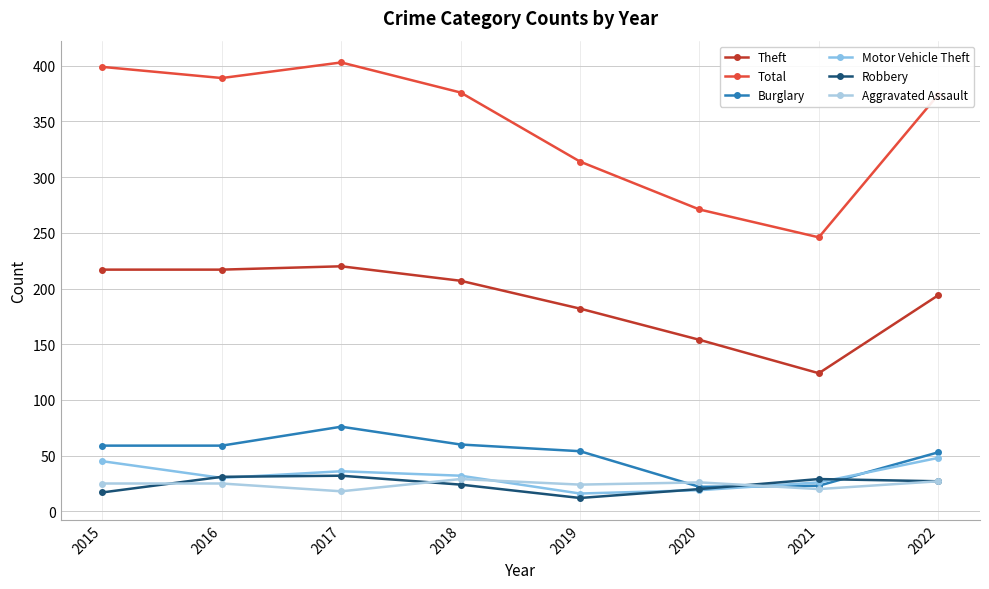

At which category does the chart reach its minimum across all series?

2019